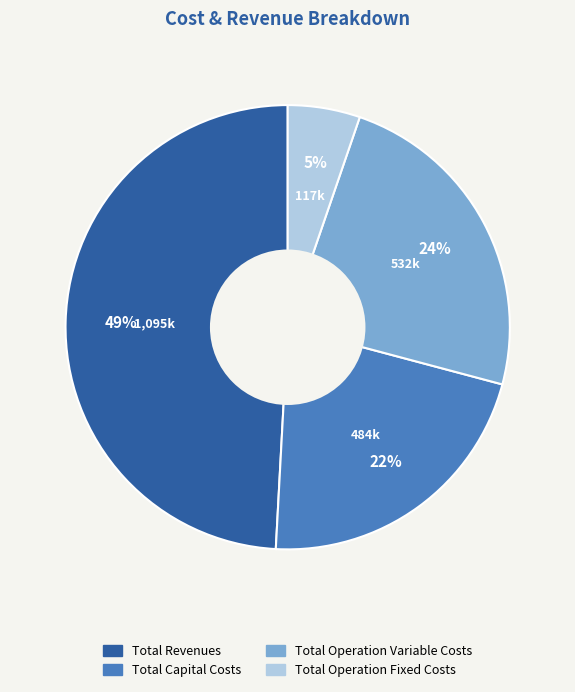

How many segments does this pie chart have?

4